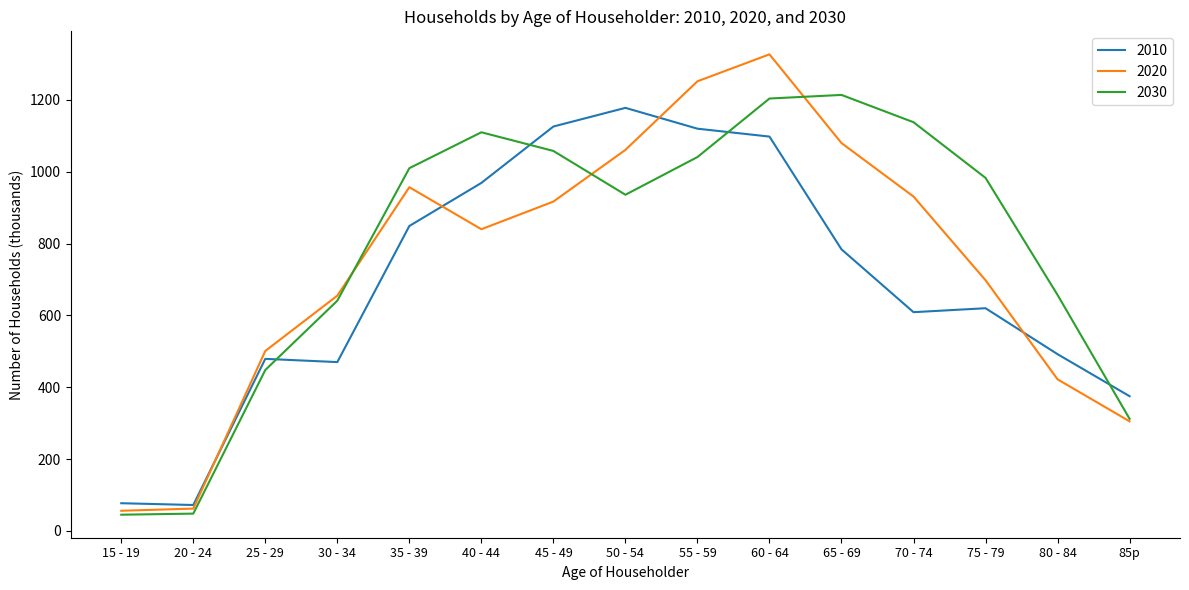

What are all the series names shown in the legend?

2010, 2020, 2030